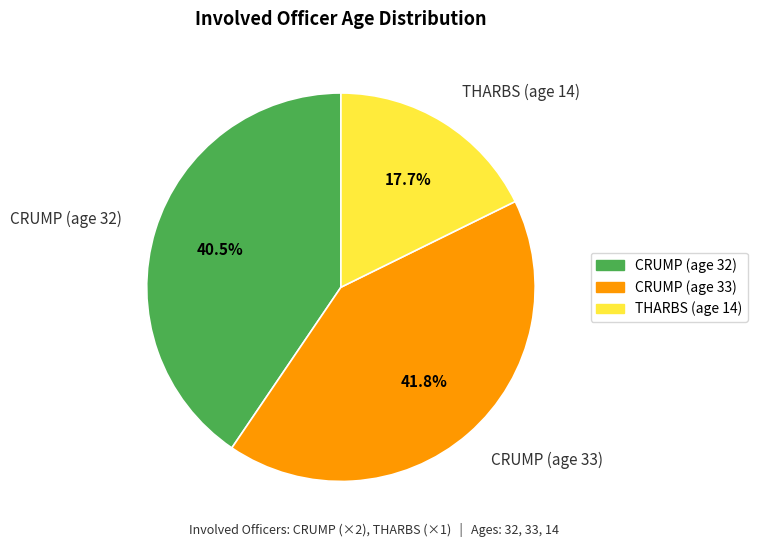

How many slices are in this pie chart?

3